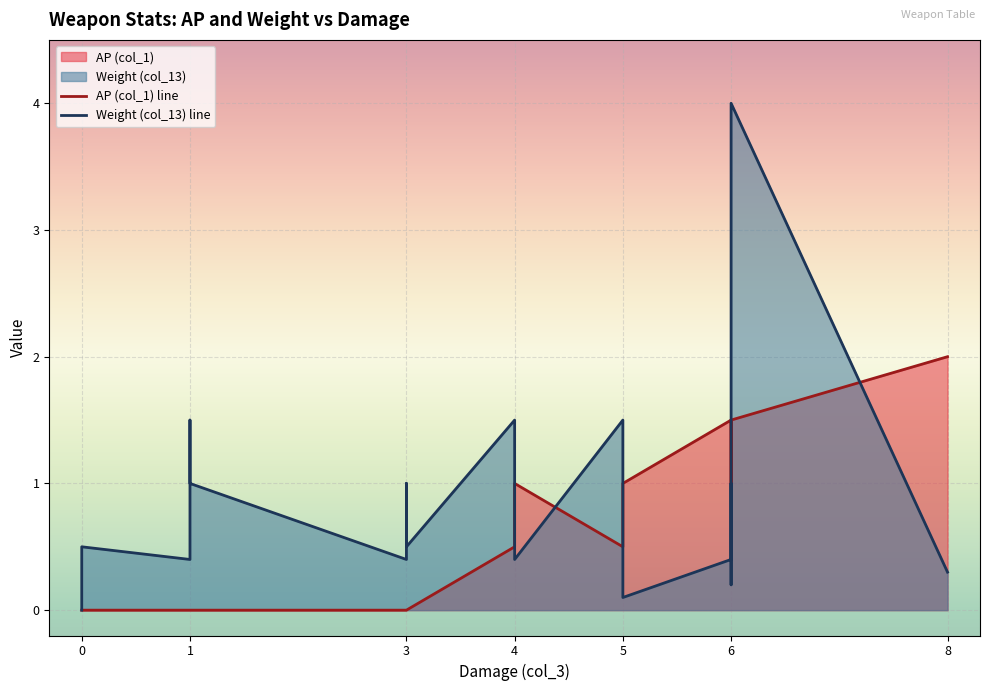

Which series has the largest range (max minus min)?

Weight (col_13) line